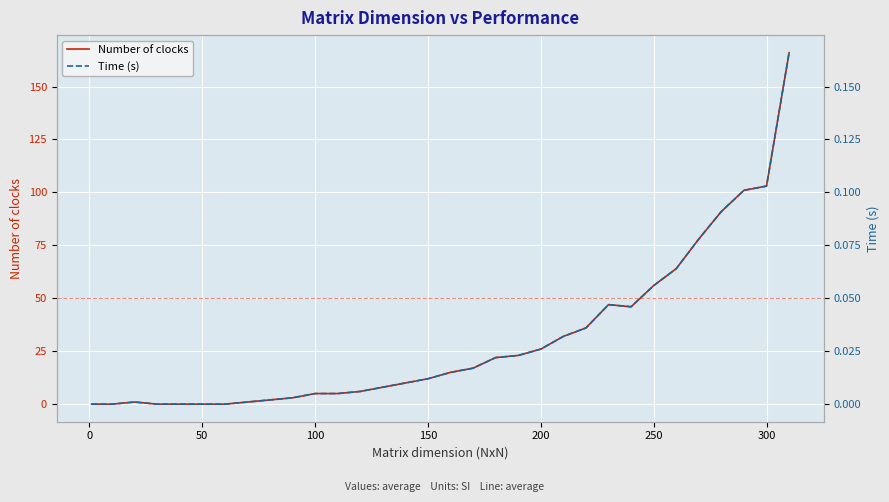

How many lines are shown in the chart?

2